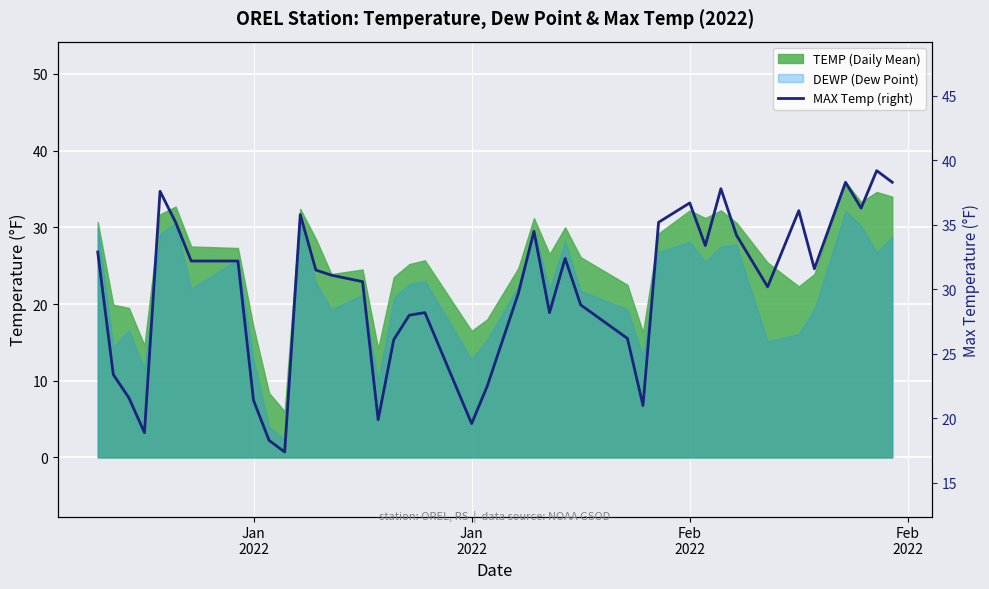

True or false: the data has more than 2 interior local peaks.

True